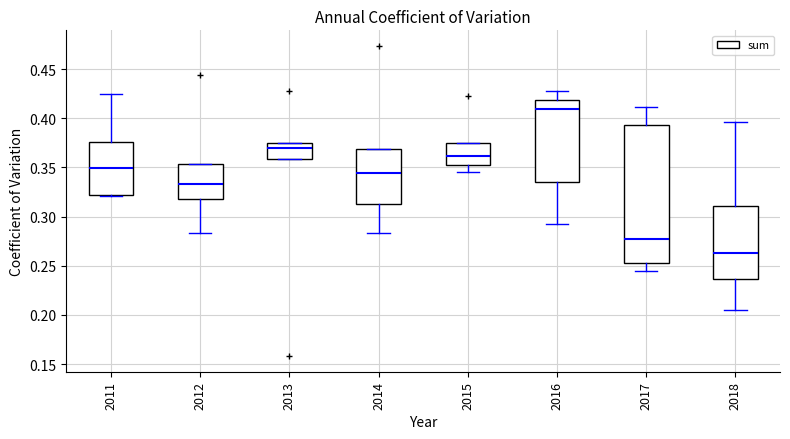

Which box is the tallest, from its lower edge to its upper edge?

2017